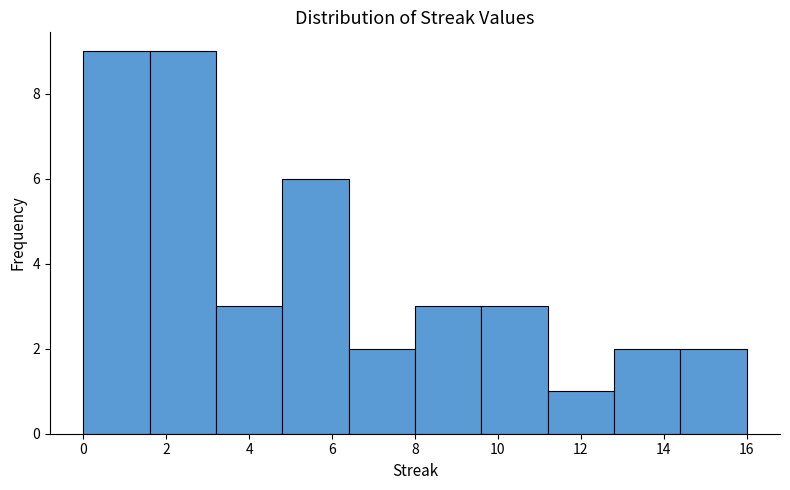

Reading left to right, list every bar in this chart as the range it spans on the x-axis followed by its height. The values are not printed on the chart, so give them approximately, as read against the axis.

0.0 to 1.6: 9
1.6 to 3.2: 9
3.2 to 4.8: 3
4.8 to 6.4: 6
6.4 to 8.0: 2
8.0 to 9.6: 3
9.6 to 11.2: 3
11.2 to 12.8: 1
12.8 to 14.4: 2
14.4 to 16.0: 2